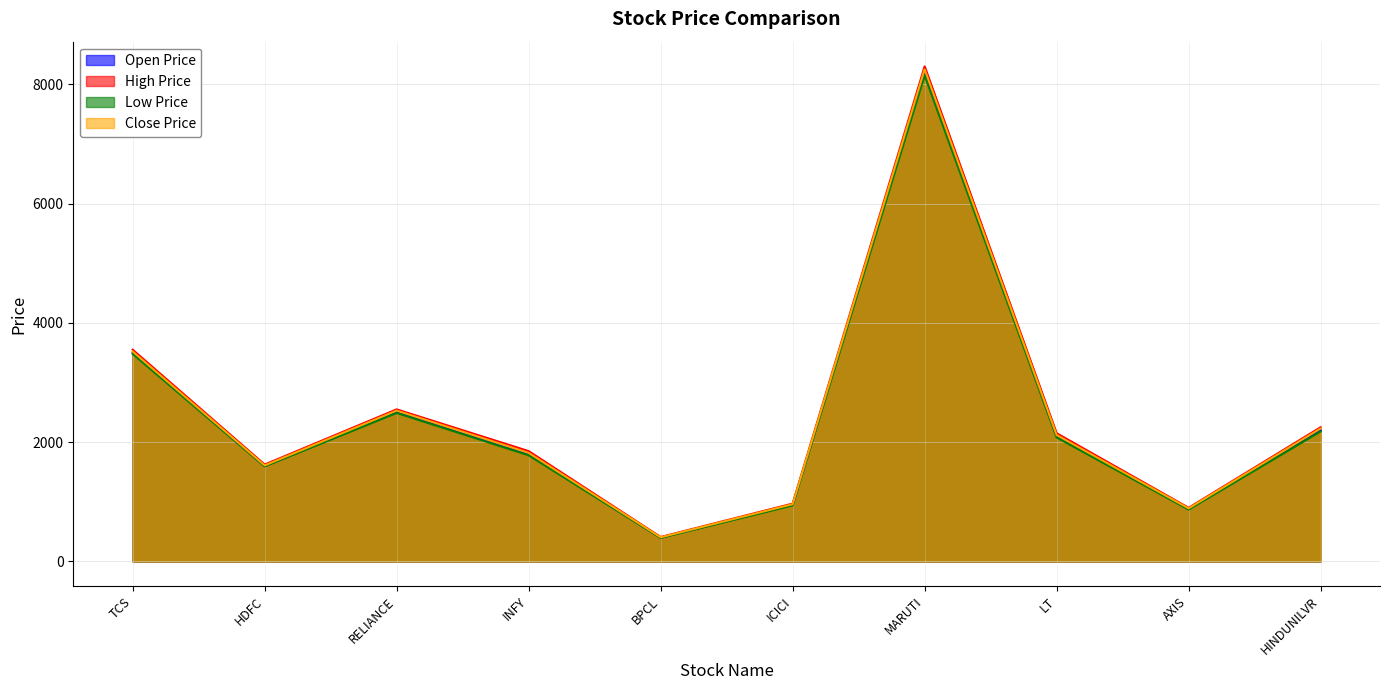

Is the value of Low Price at RELIANCE greater than the value of High Price at RELIANCE?

No